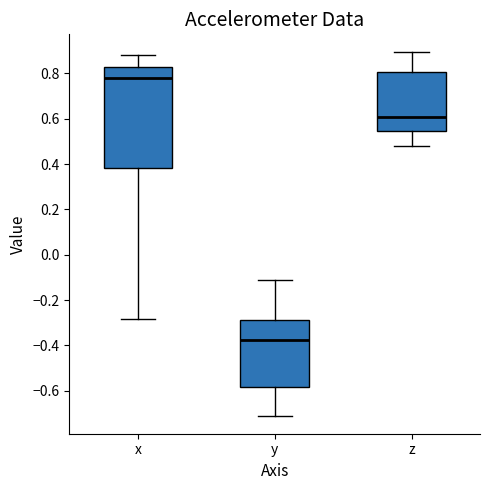

Reading left to right, read every box against the y-axis: the position of its median line, the range the box covers, and the ends of its whiskers. The values are not printed on the chart, so give them approximately, as read against the axis.

x: median 0.78, box 0.38 to 0.82, whiskers -0.28 to 0.88
y: median -0.38, box -0.58 to -0.28, whiskers -0.70 to -0.12
z: median 0.62, box 0.54 to 0.80, whiskers 0.48 to 0.90